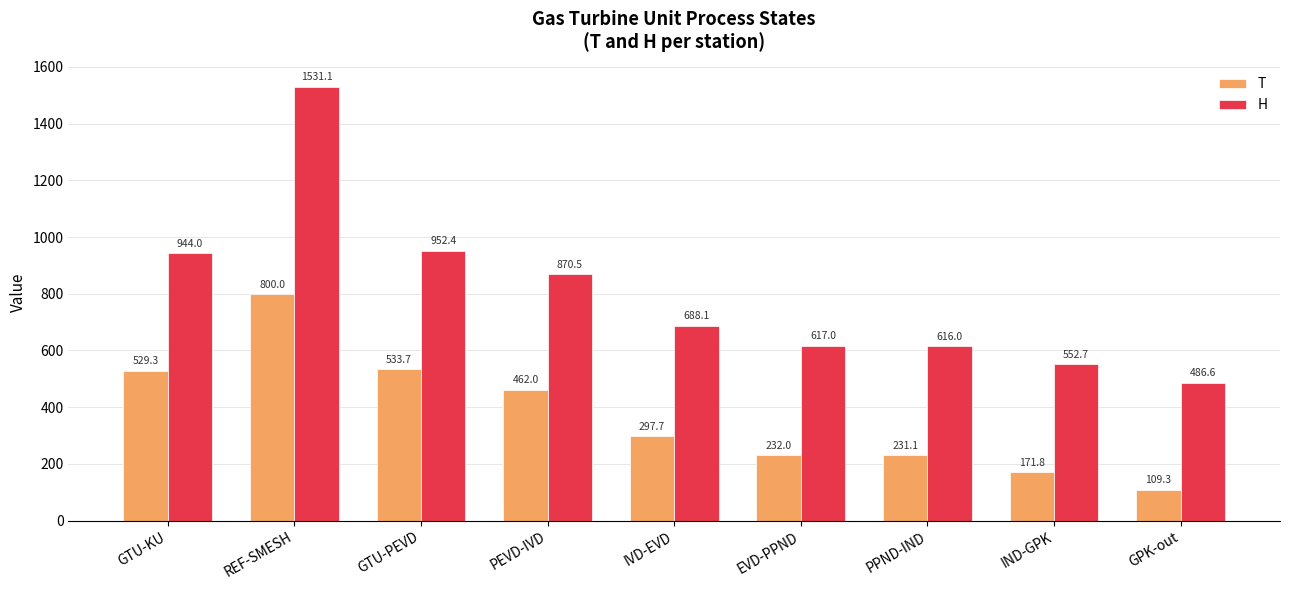

Are the bars horizontal?

No